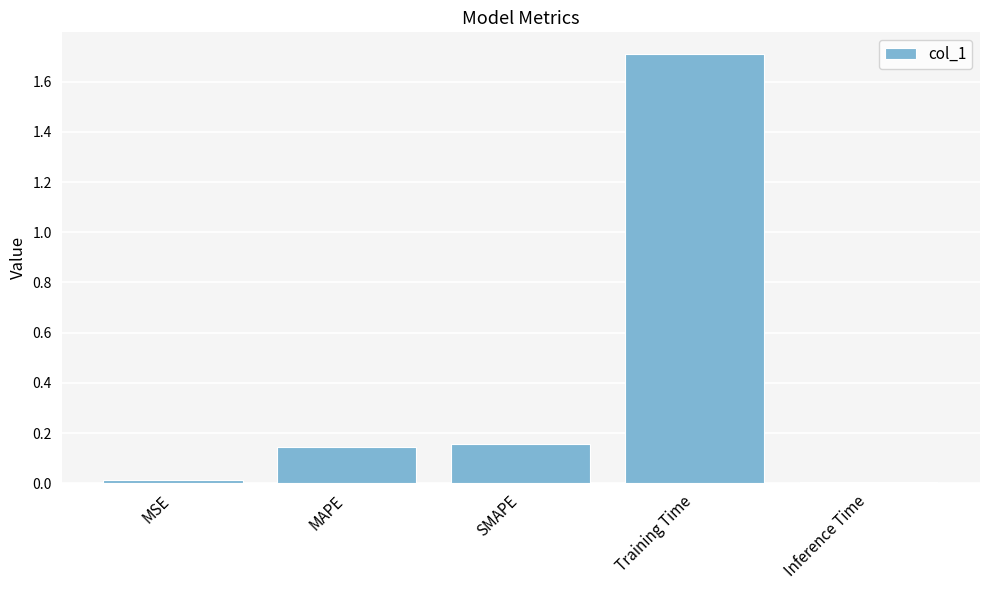

Which has a higher value, MSE or SMAPE?

SMAPE